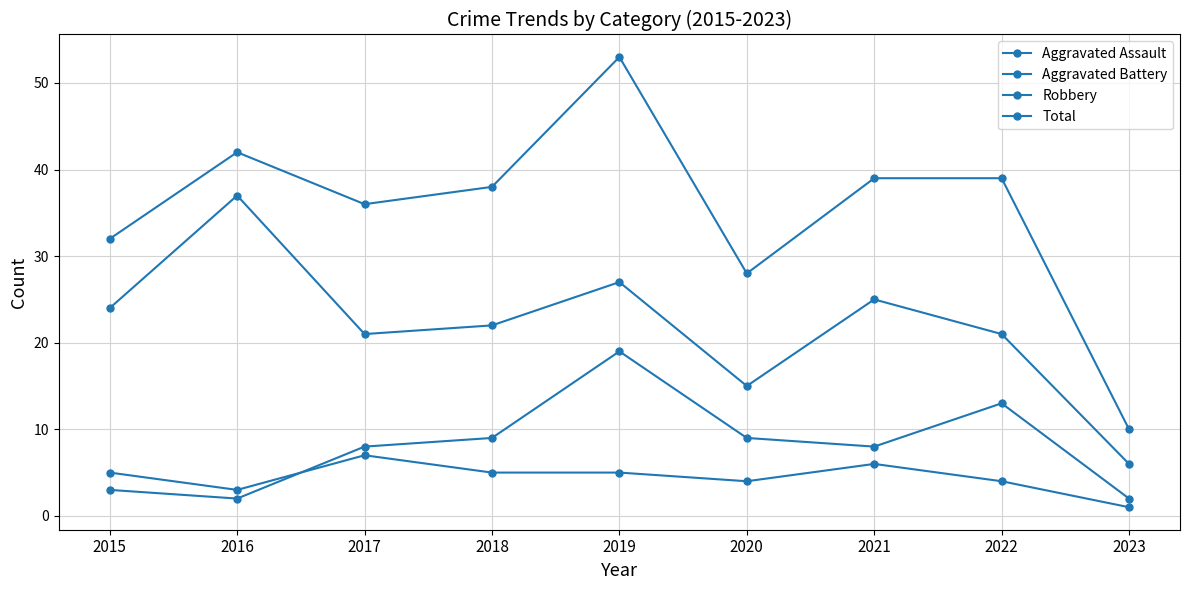

Which series has the widest spread of values?

Total